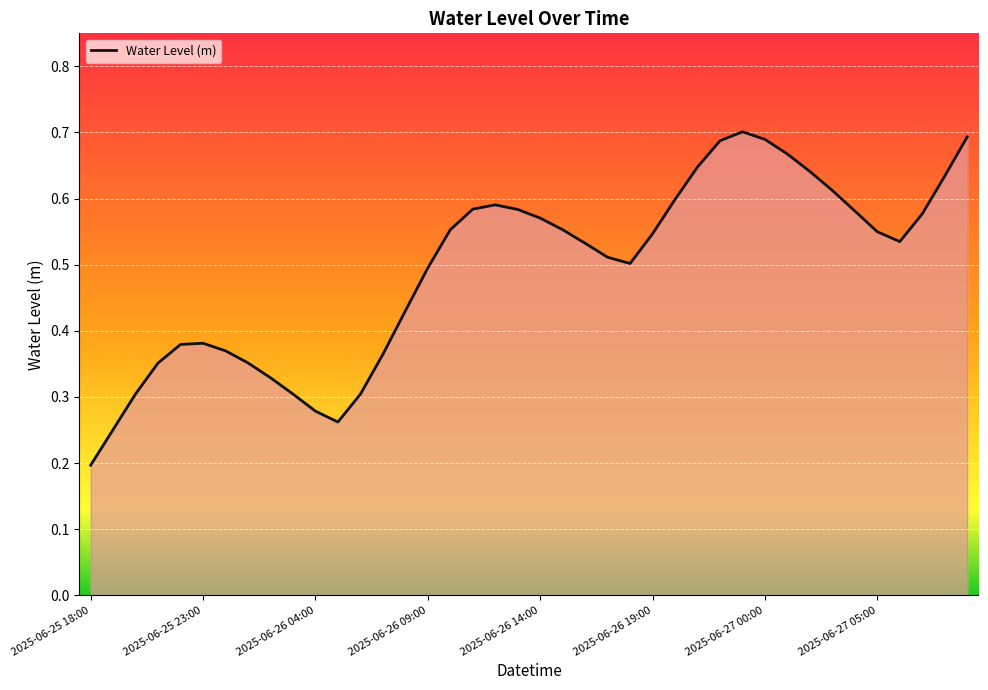

Is it true that the value at 2025-06-25 18:00 is 0.1?

False